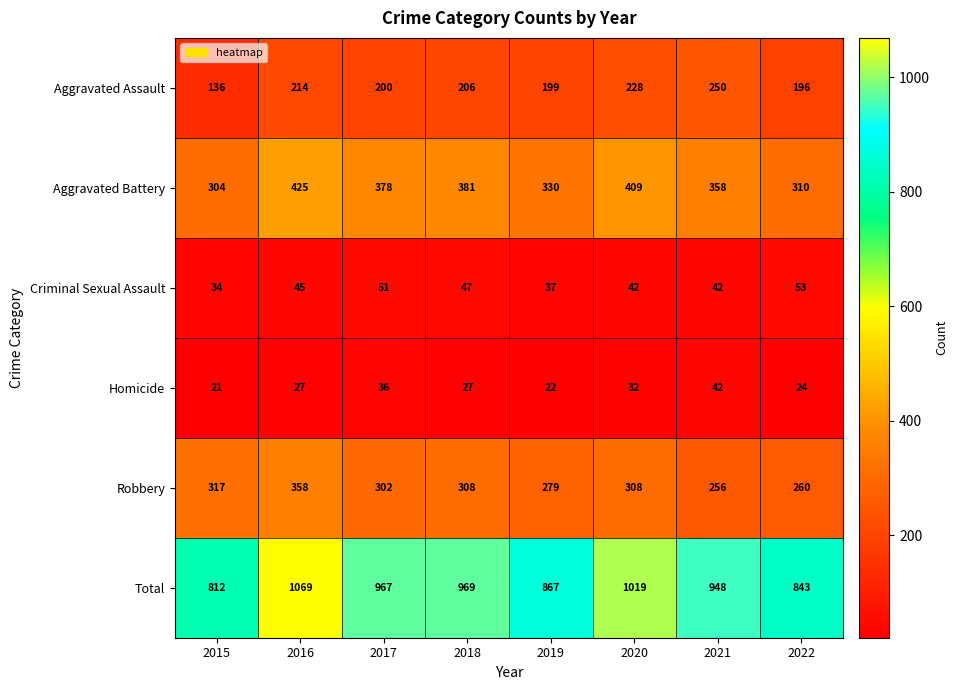

The Homicide series shows 21 at 2015. True or false?

True